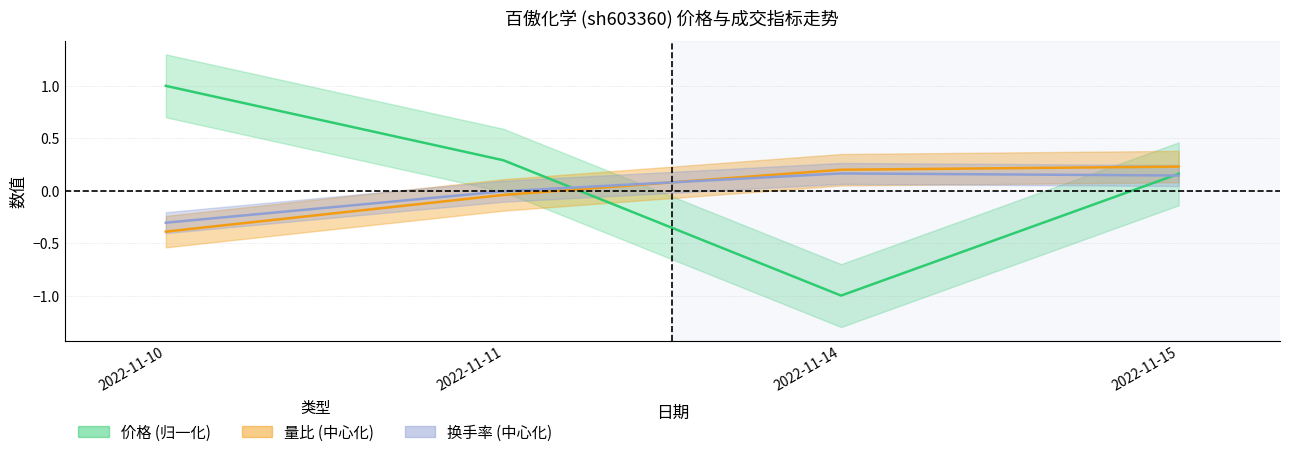

Reading right to left, extract all data points from this chart.

价格: 2022-11-15=0.2	2022-11-14=-1.0	2022-11-11=0.3	2022-11-10=1.0
量比: 2022-11-15=0.2	2022-11-14=0.2	2022-11-11=-0.0	2022-11-10=-0.4
换手率: 2022-11-15=0.1	2022-11-14=0.2	2022-11-11=-0.0	2022-11-10=-0.3